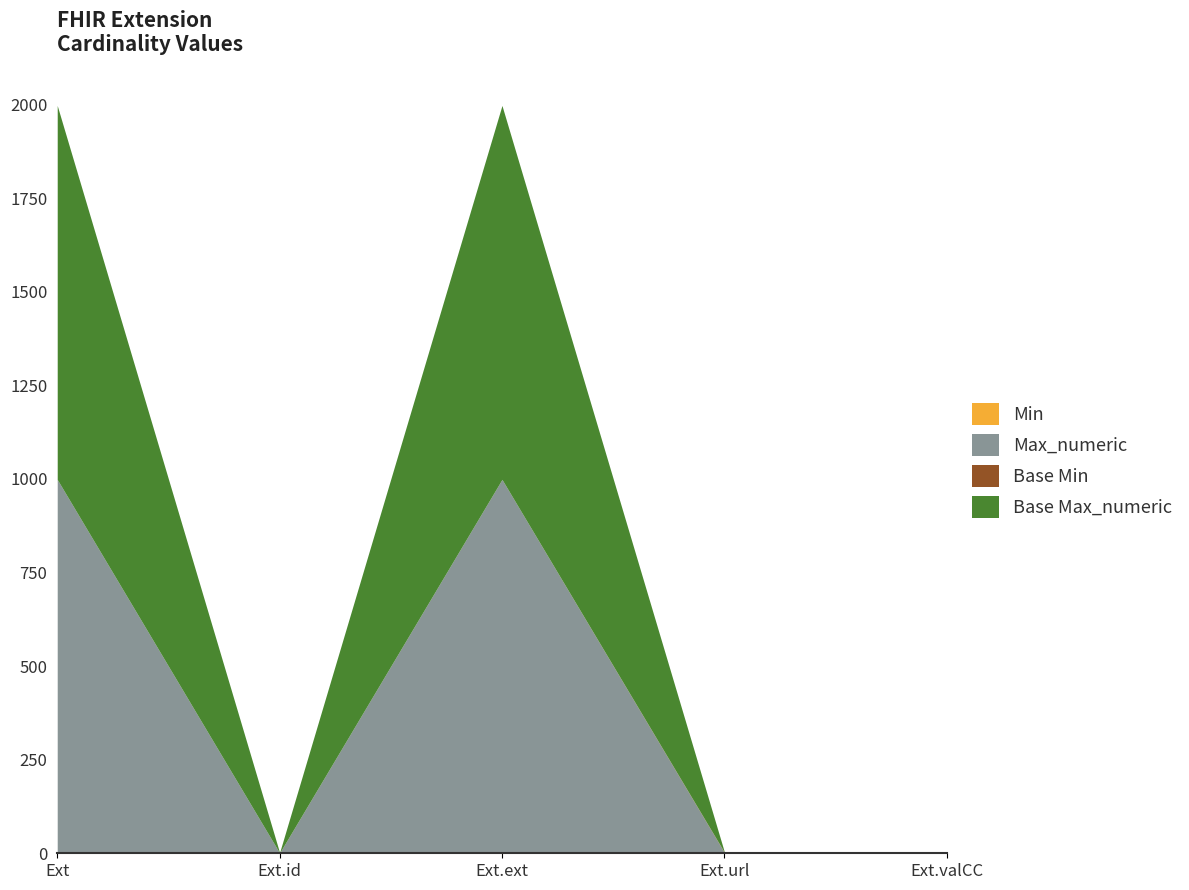

Rank the categories by Min value from highest to lowest.

Extension.url, Extension.valueCodeableConcept, Extension, Extension.id, Extension.extension